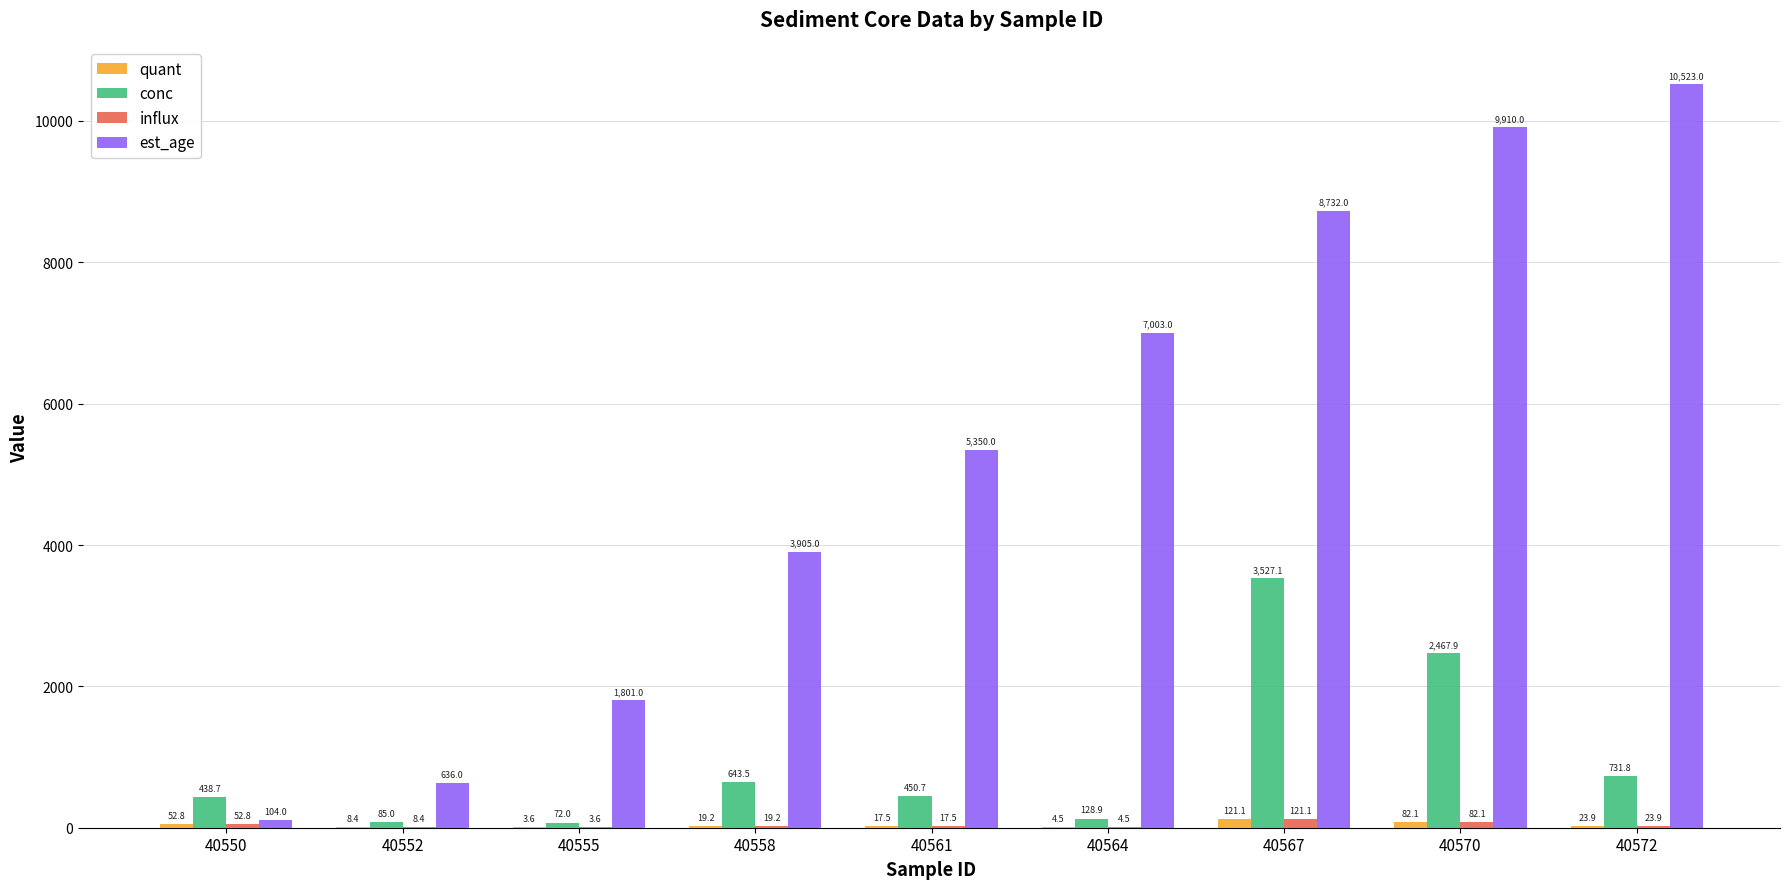

Which series changed the most between 40550 and 40552?

est_age